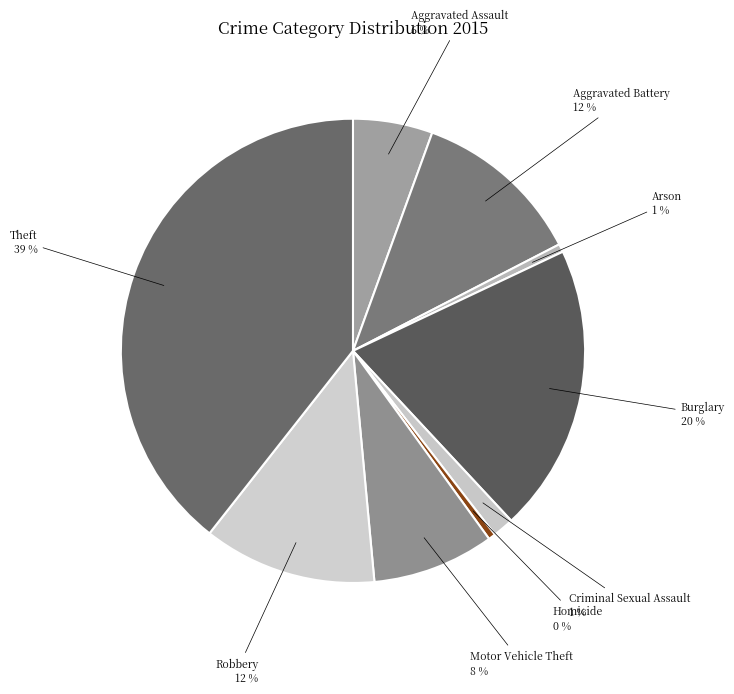

To the nearest percent, what portion does Motor Vehicle Theft represent?

8%